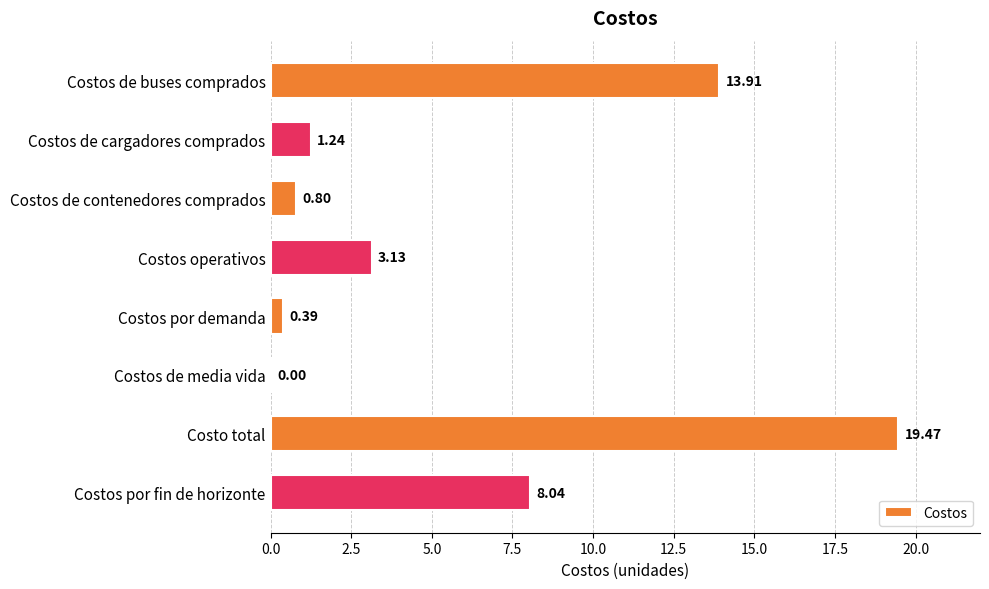

What is the change in value from Costos de buses comprados to Costos operativos?

-10.8